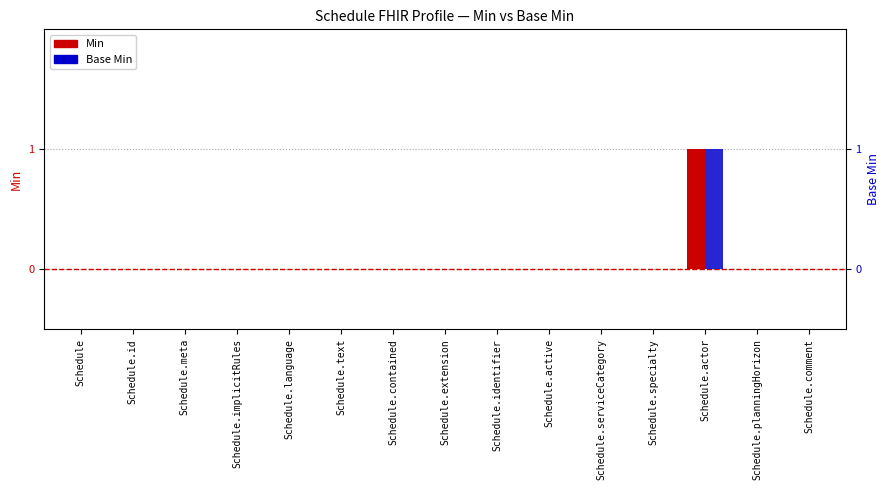

Where is Base Min nearest to the value 0?

Schedule